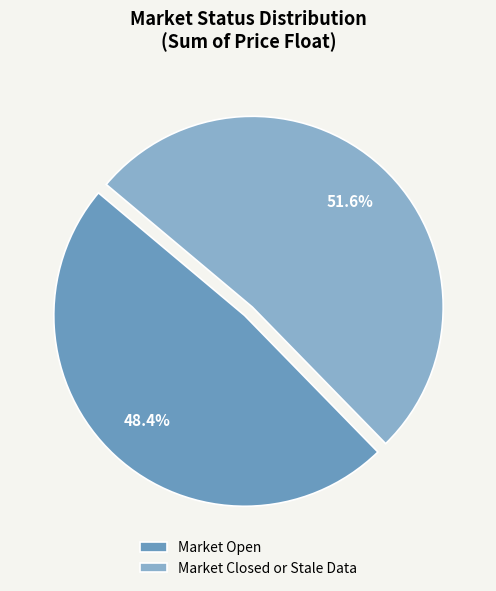

Is there a majority slice in this chart?

Yes